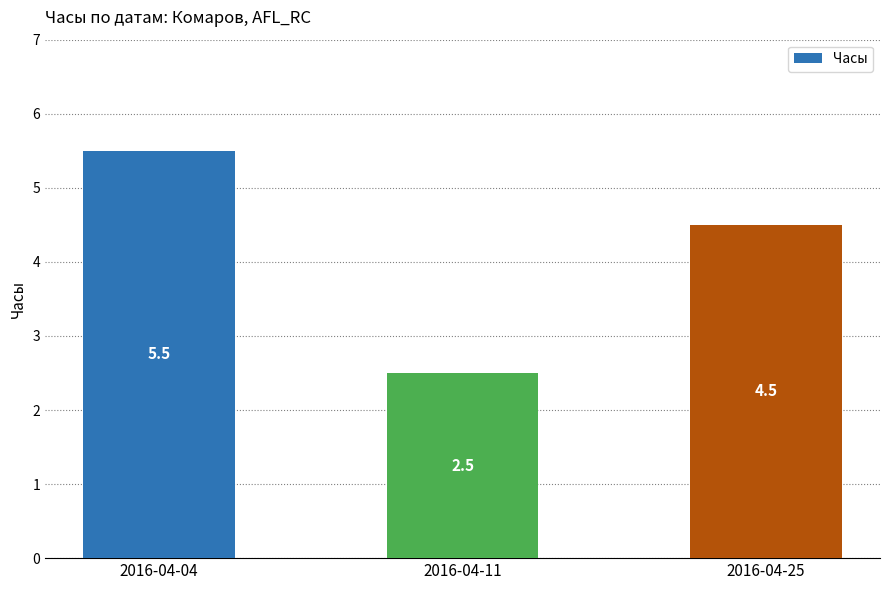

Rank the categories by value from highest to lowest.

2016-04-04, 2016-04-25, 2016-04-11